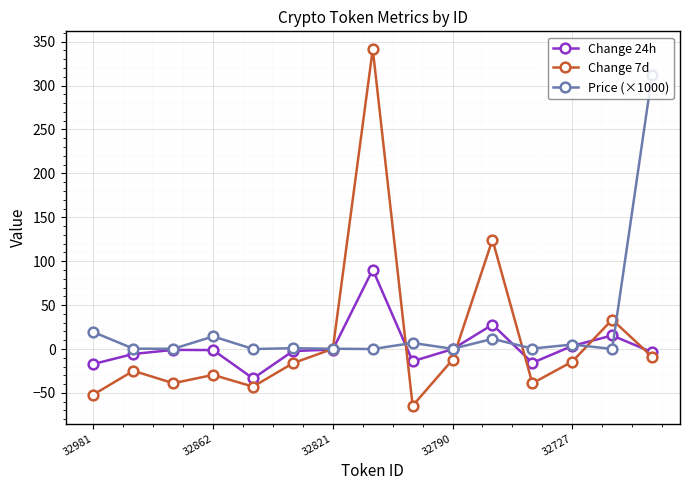

Which series has the largest range (max minus min)?

Change 7d